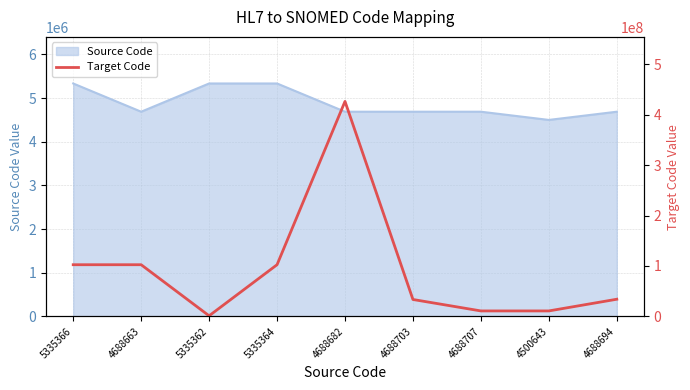

Is it true that the value at 5335364 is 102535000?

True